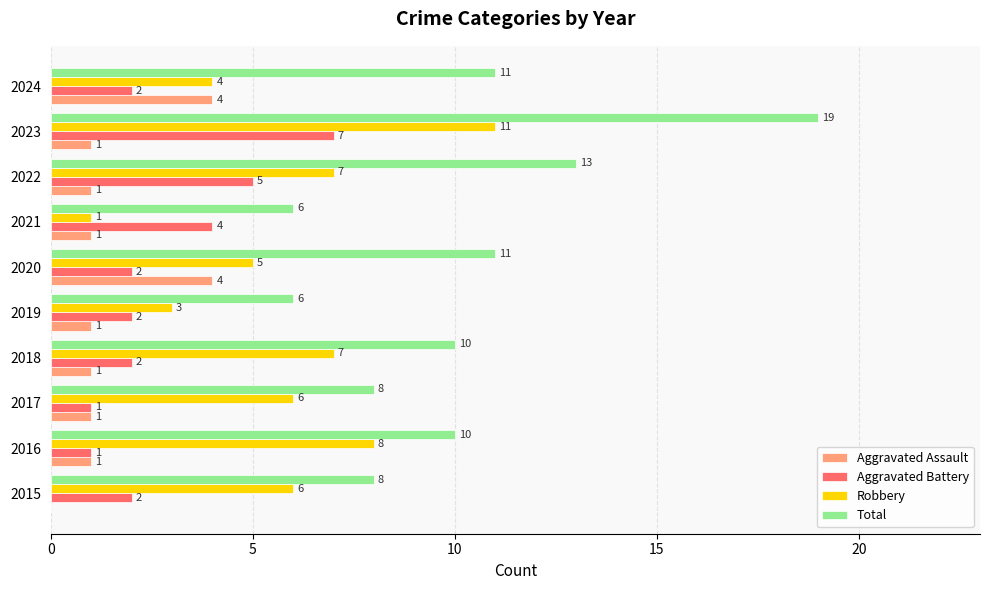

Which series changed the most between 2019 and 2020?

Total